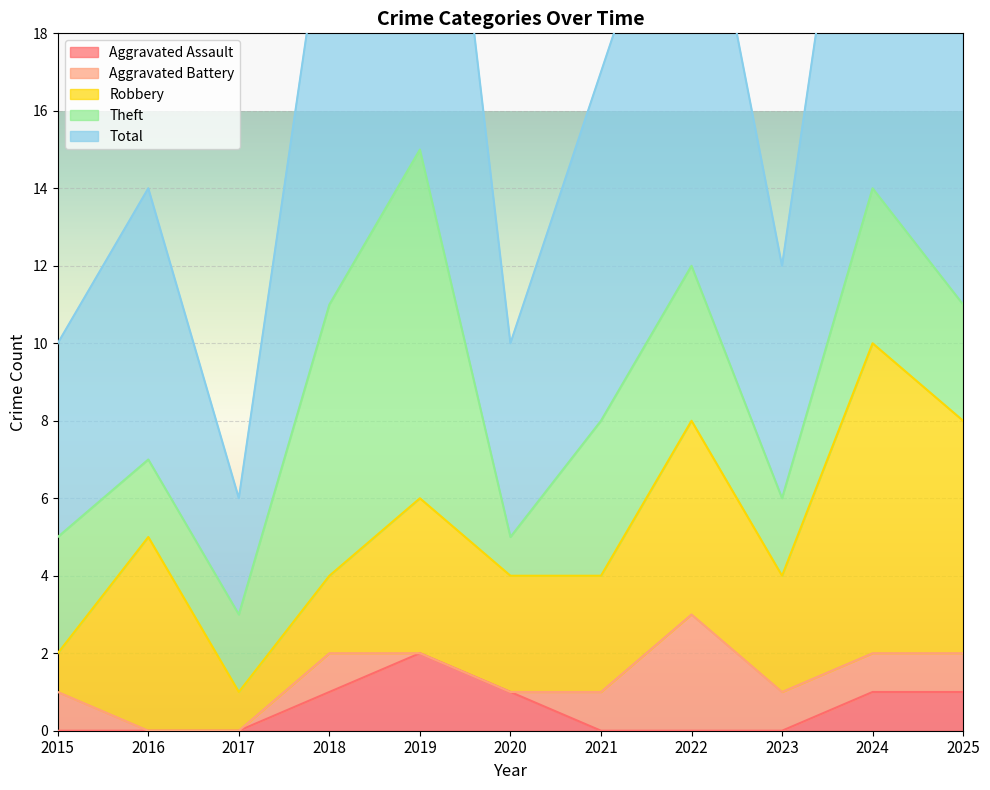

The value of Aggravated Battery at 2024 is 1. True or false?

True